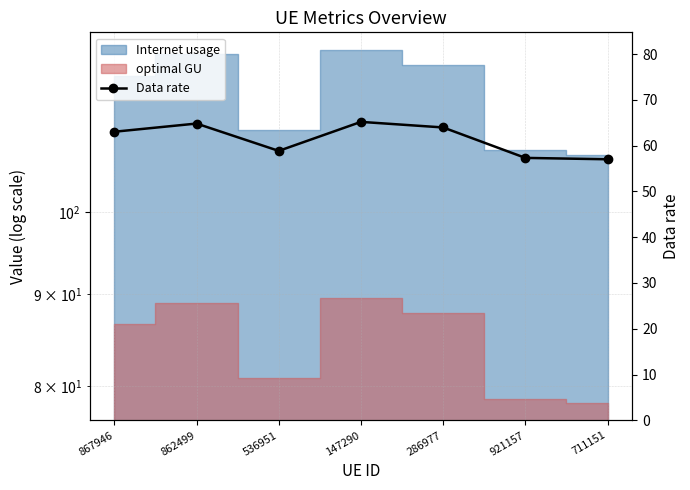

Which label corresponds to the smallest value in the chart?

711151